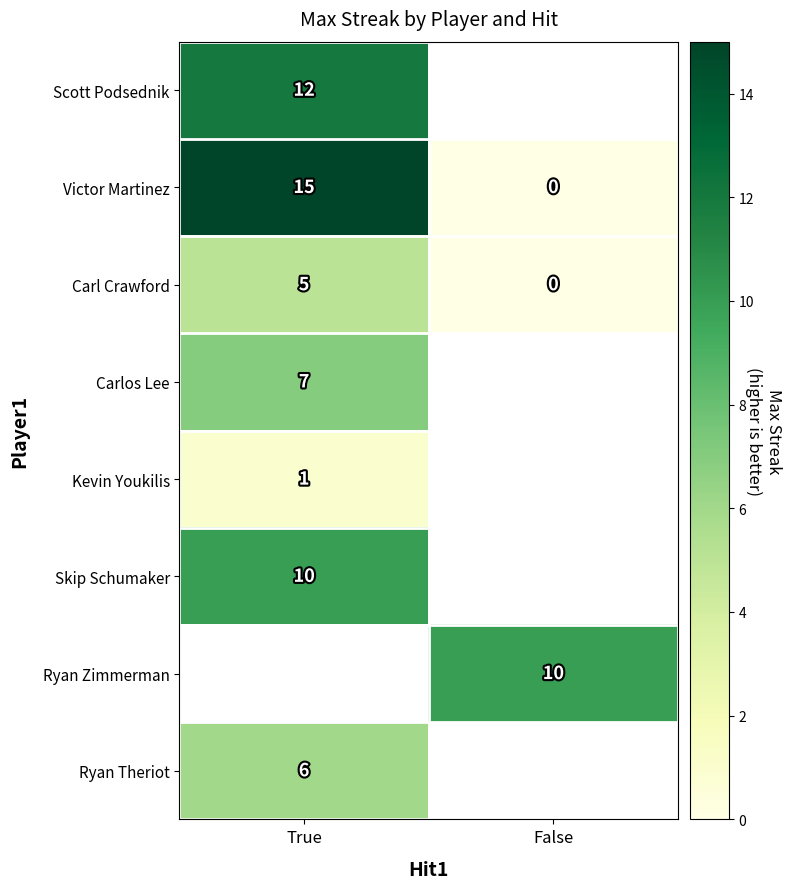

Is the value of Kevin Youkilis at True greater than the value of Victor Martinez at False?

Yes